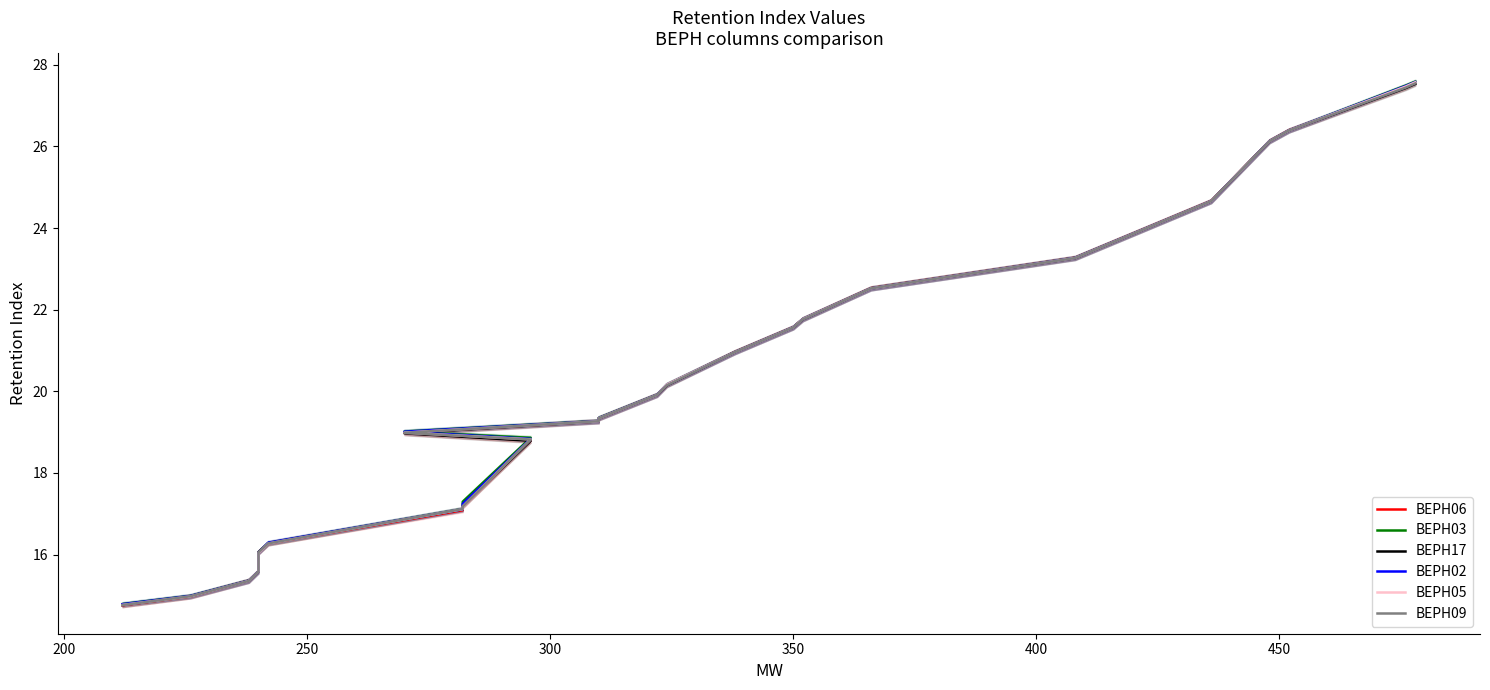

How many intersections are there between BEPH05 and BEPH03?

2